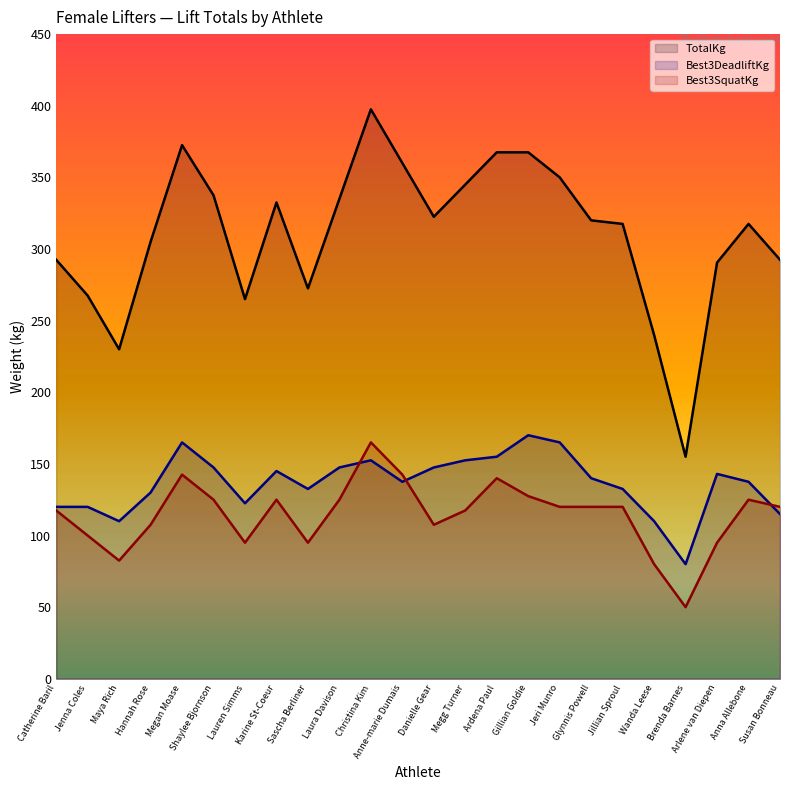

After their last crossing, which series has the higher values: Best3DeadliftKg or Best3SquatKg?

Best3SquatKg